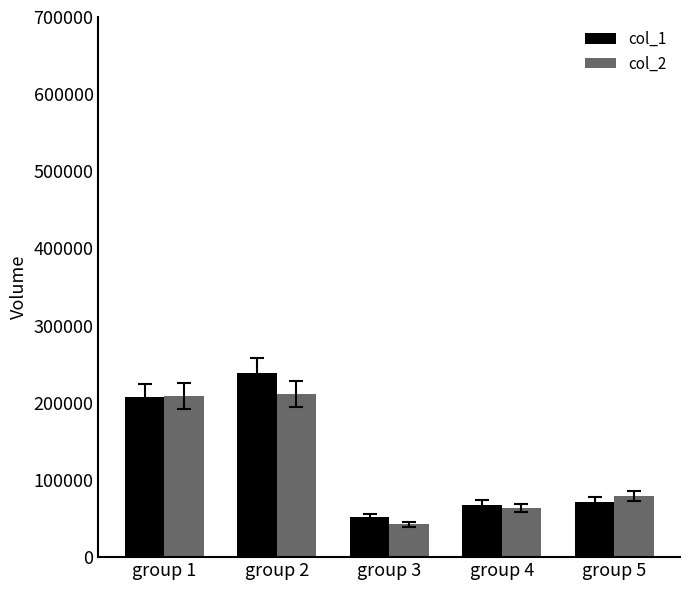

Is the value of col_1 at group 4 greater than the value of col_2 at group 2?

No